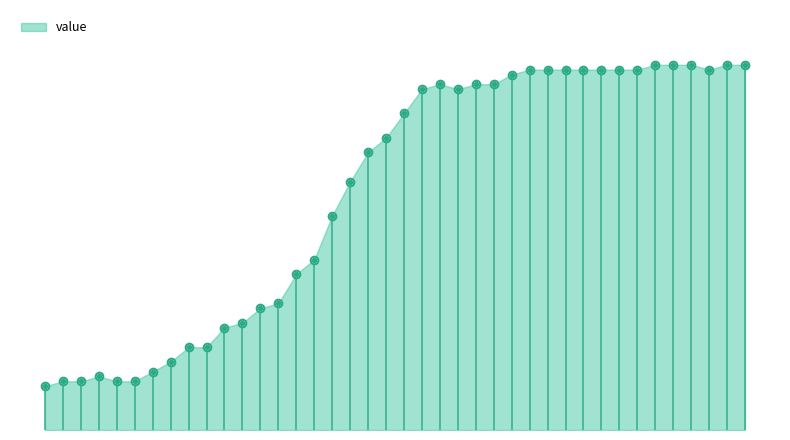

Which has a higher value, 2020-03-17 or 2020-03-29?

2020-03-29